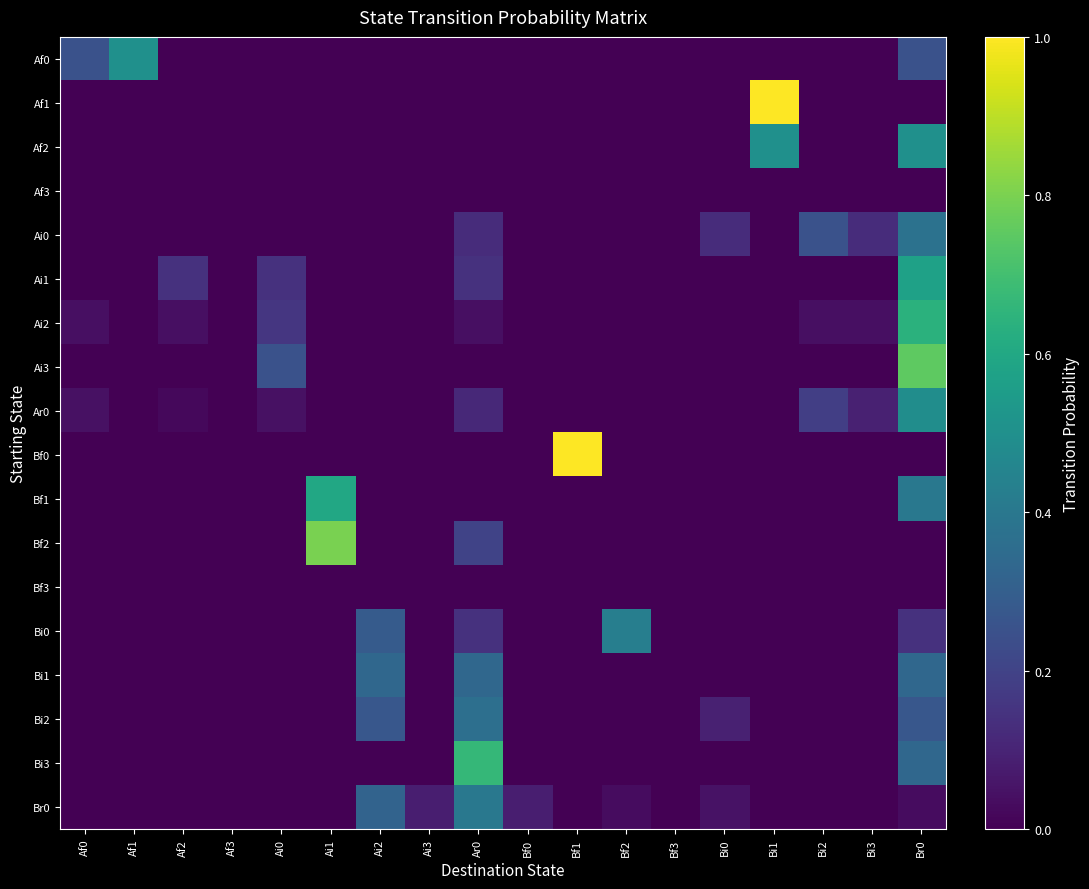

What is the total value across all series at Af0?

0.3